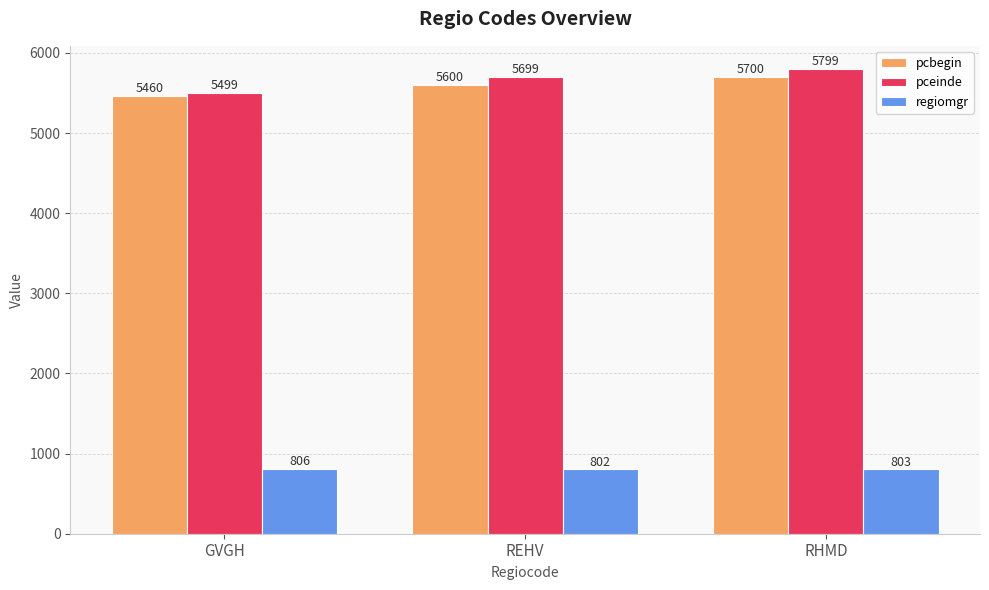

Reading left to right, transcribe all the data shown in this chart.

pcbegin: GVGH=5460	REHV=5600	RHMD=5700
pceinde: GVGH=5499	REHV=5699	RHMD=5799
regiomgr: GVGH=806	REHV=802	RHMD=803